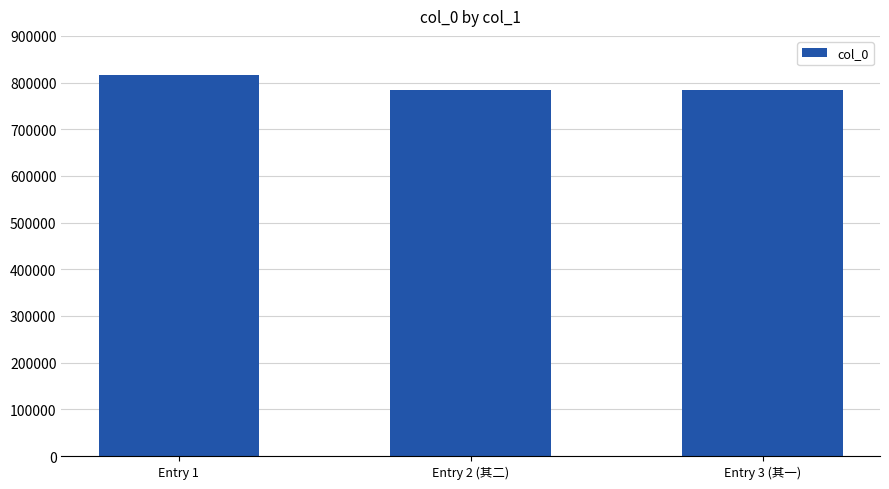

What is the value of the 2nd bar from the left?

784908